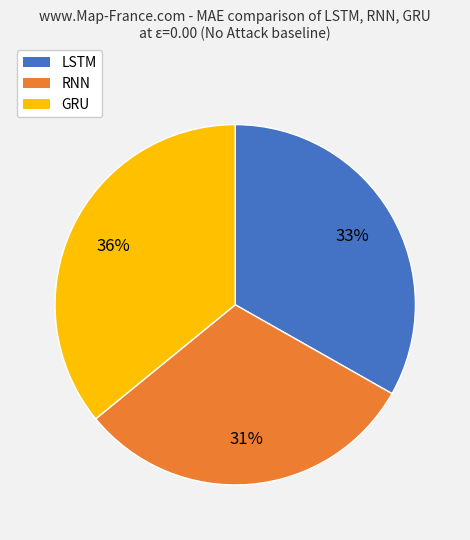

To the nearest percent, what is the average slice percentage?

33%